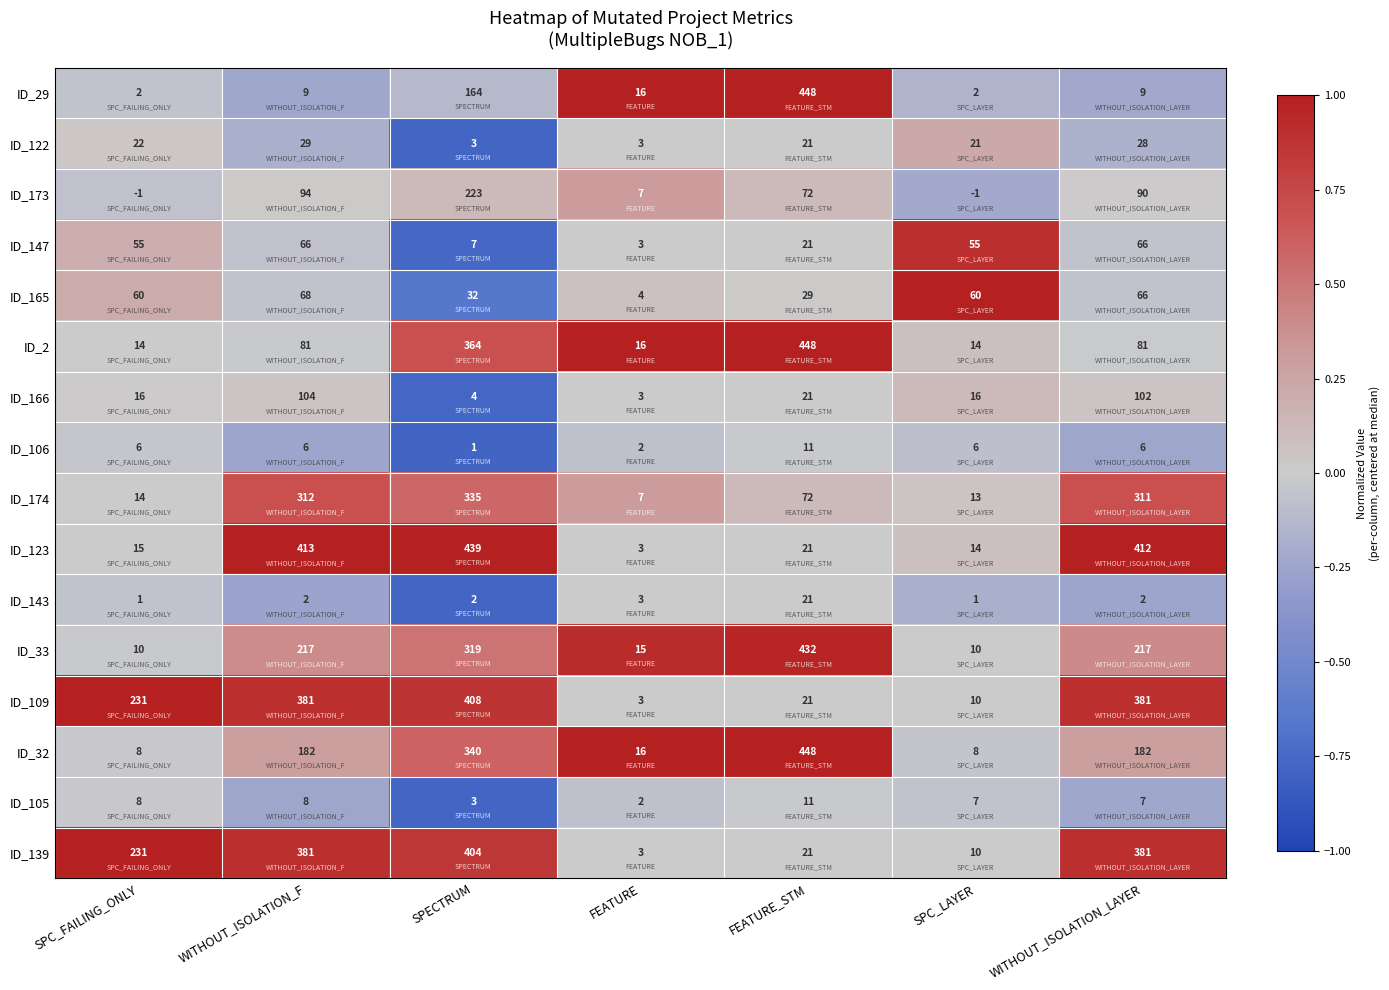

The ID_166 series shows 104 at WITHOUT_ISOLATION_F. True or false?

True